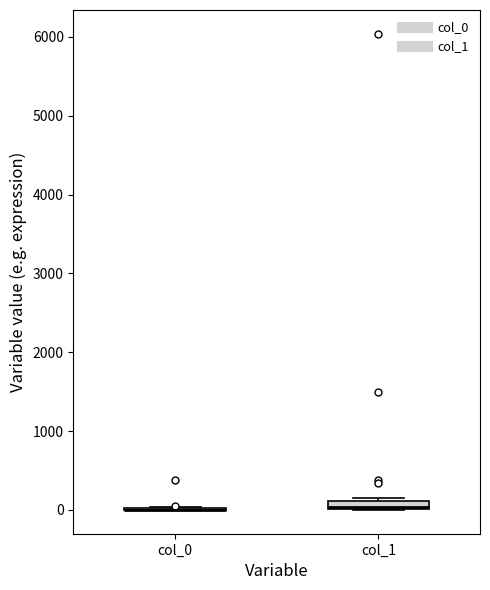

Where is the upper edge of the box for col_1 on the y-axis? The values are not printed on the chart, so give them approximately, as read against the axis.

100